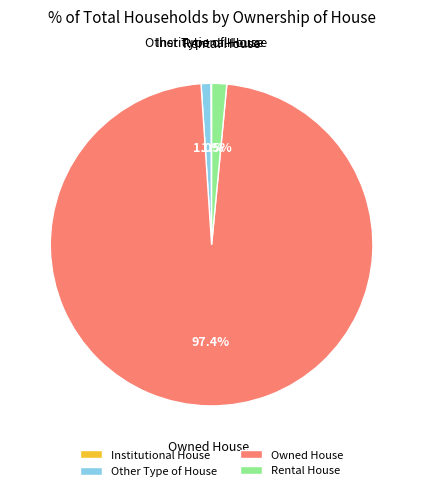

Between Rental House and Owned House, which is larger?

Owned House